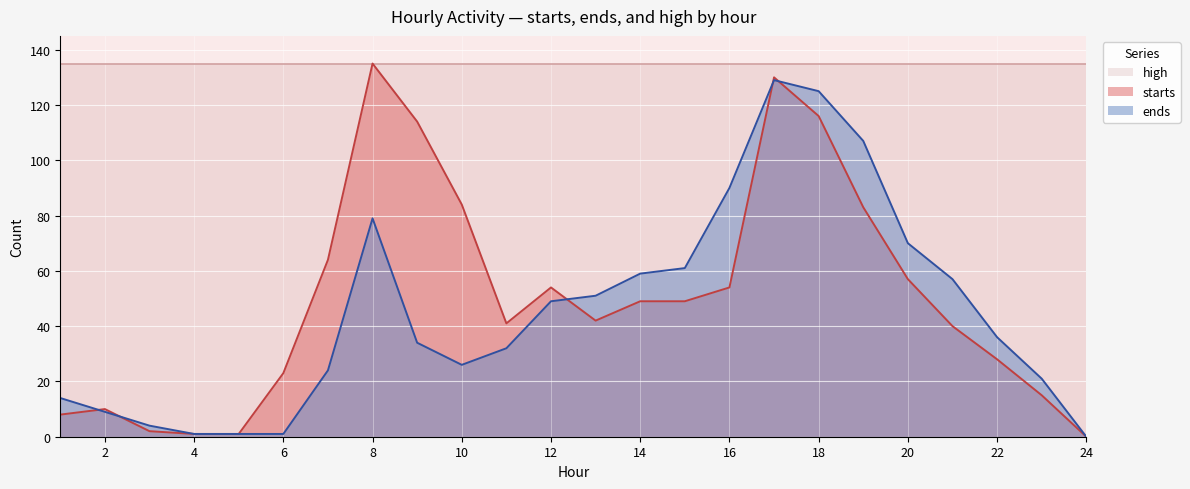

What is the sum of all ends values?

1080